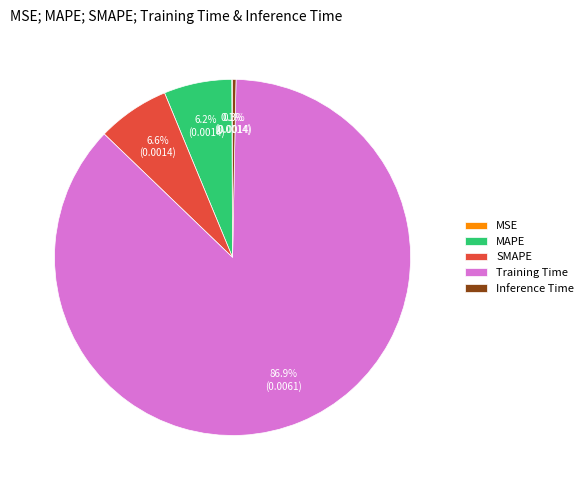

Is Training Time the majority of the pie?

Yes